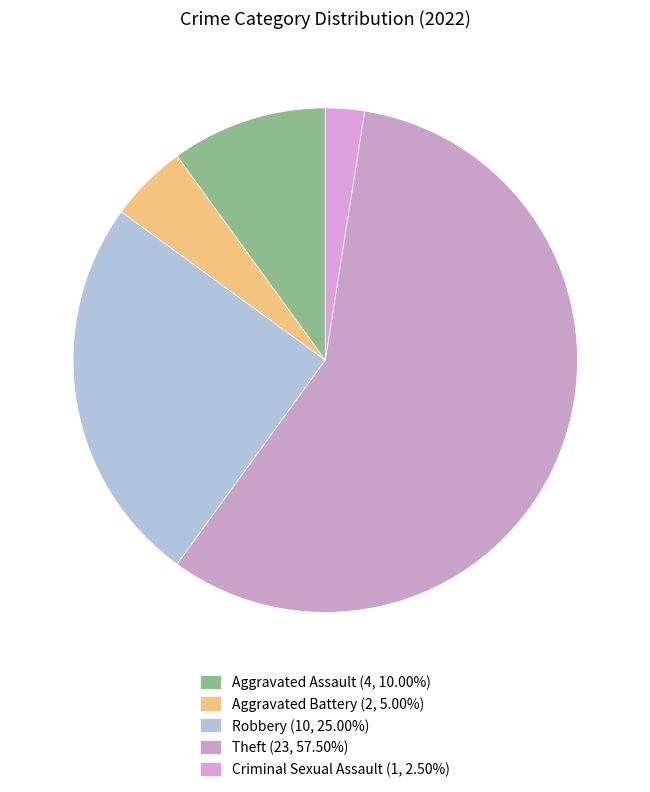

Approximately how many times larger is the value at Aggravated Assault compared to Aggravated Battery?

2.0